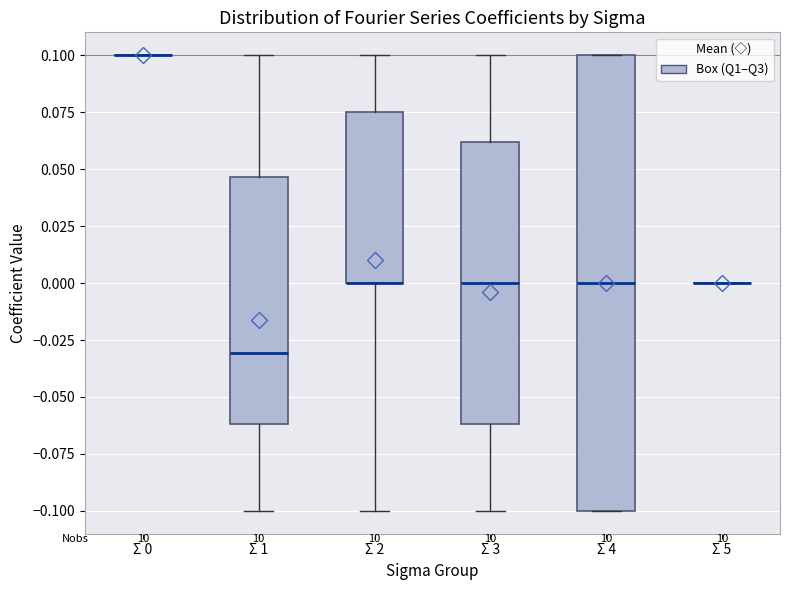

Comparing the boxes themselves (not the whiskers), which one is the tallest?

Σ 4